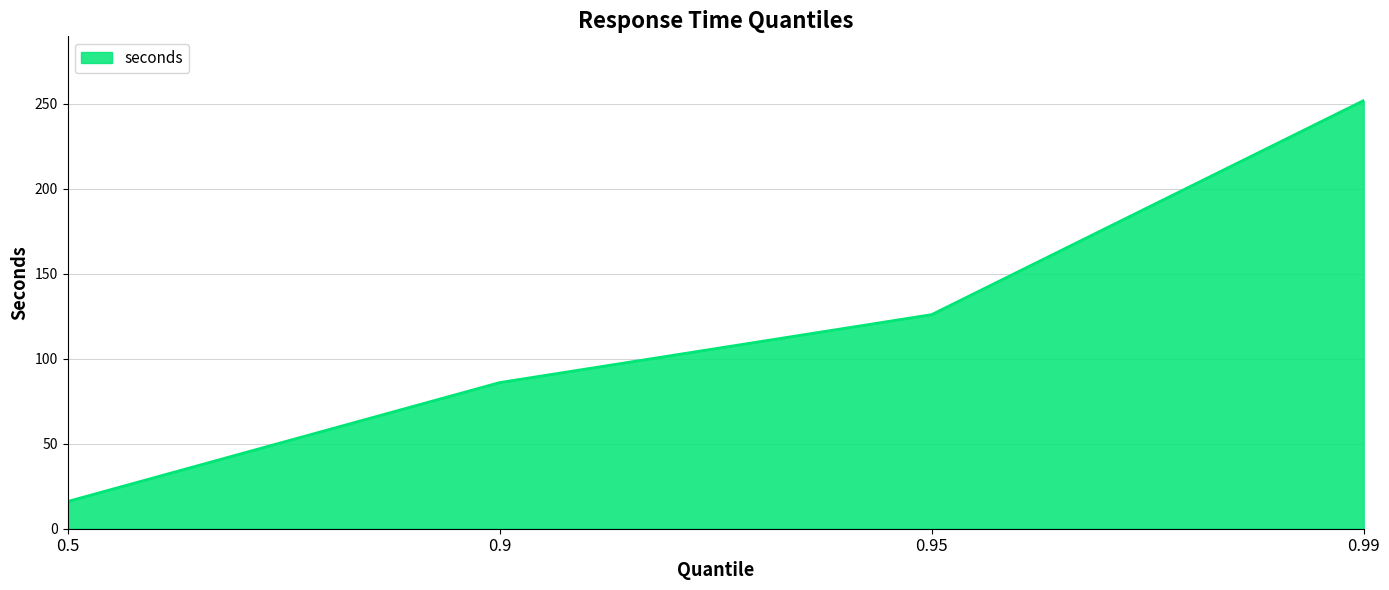

How many lines are shown in the chart?

1